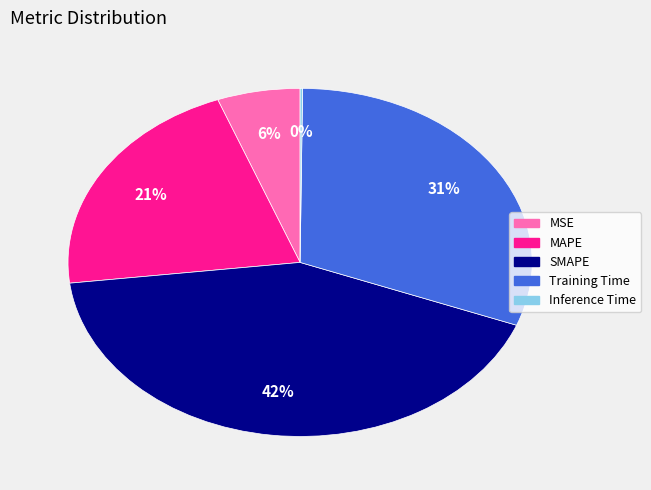

Is there a majority slice in this chart?

No